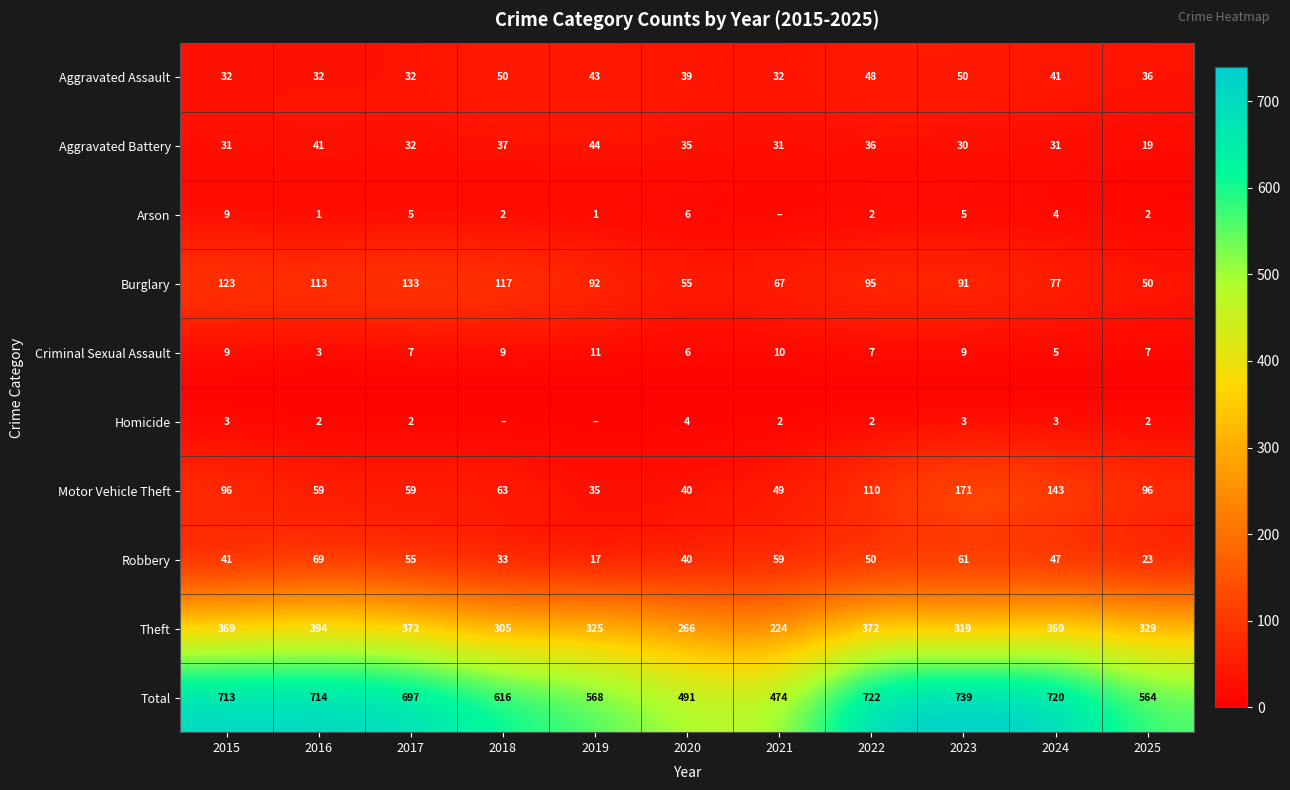

What is the difference between the highest and lowest values at 2018?

616